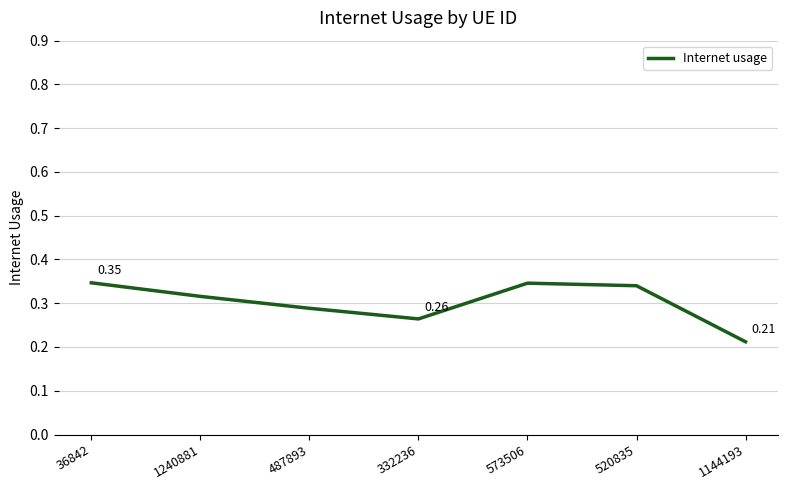

Does the chart have visible grid lines?

Yes